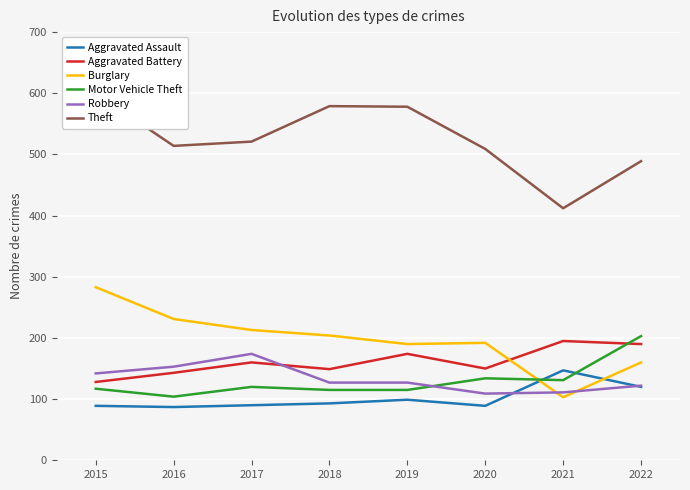

Reading left to right, transcribe all the data shown in this chart.

Aggravated Assault: 2015=89	2016=87	2017=90	2018=93	2019=99	2020=89	2021=147	2022=120
Aggravated Battery: 2015=128	2016=143	2017=160	2018=149	2019=174	2020=150	2021=195	2022=190
Burglary: 2015=283	2016=231	2017=213	2018=204	2019=190	2020=192	2021=103	2022=160
Motor Vehicle Theft: 2015=117	2016=104	2017=120	2018=115	2019=115	2020=134	2021=131	2022=203
Robbery: 2015=142	2016=153	2017=174	2018=127	2019=127	2020=109	2021=111	2022=122
Theft: 2015=600	2016=514	2017=521	2018=579	2019=578	2020=509	2021=412	2022=489